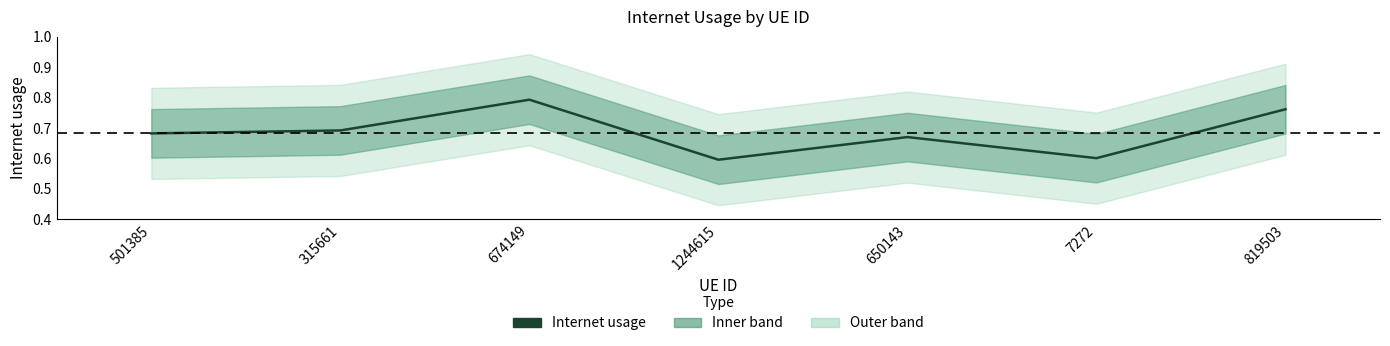

Reading right to left, list all the values displayed in this chart.

819503=0.8	7272=0.6	650143=0.7	1244615=0.6	674149=0.8	315661=0.7	501385=0.7